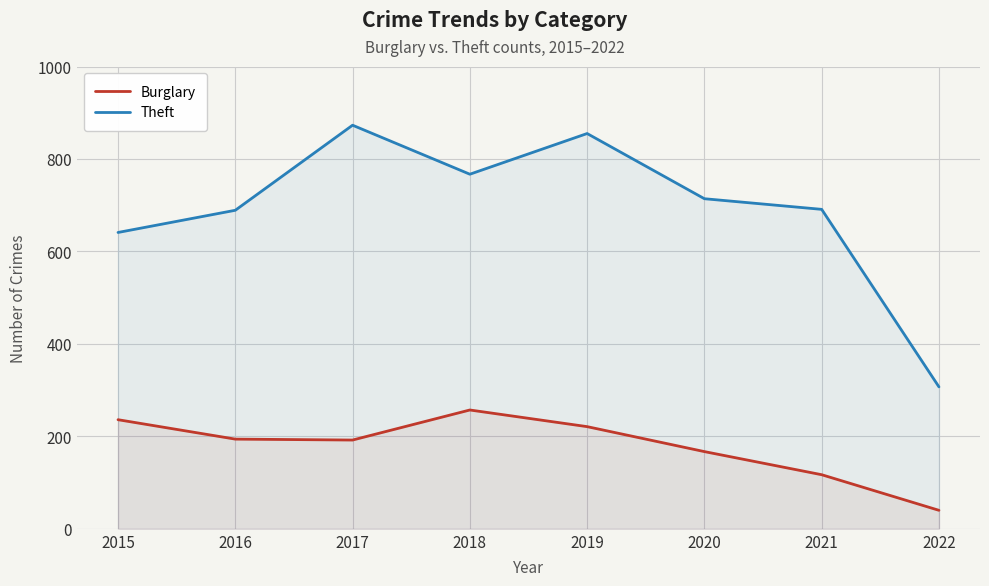

Reading left to right, list all the values displayed in this chart.

Burglary: 236	194	192	257	221	167	117	40
Theft: 641	689	873	767	855	714	691	307